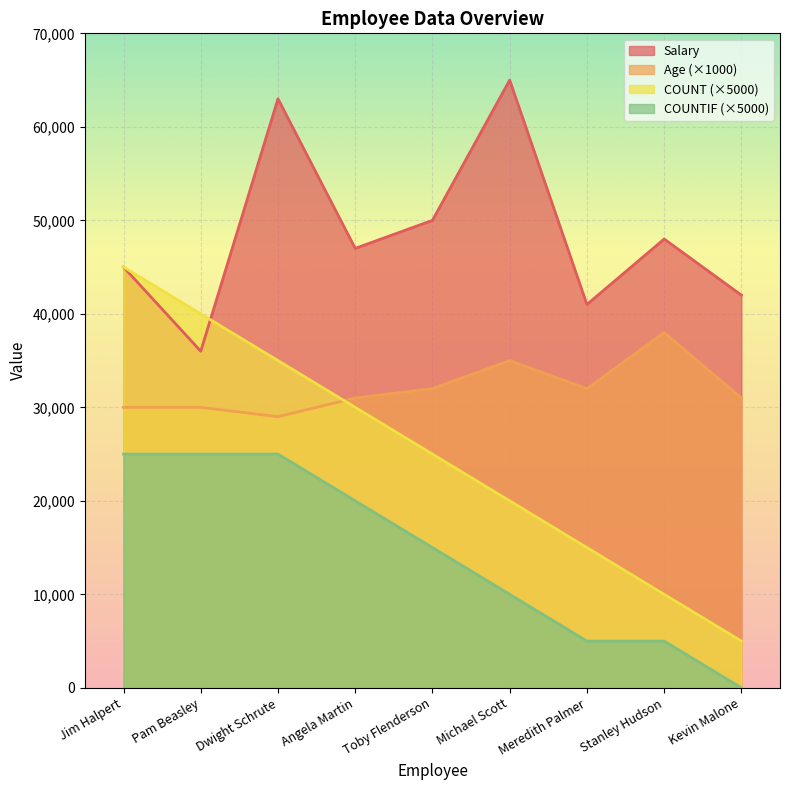

What is the average value of the Age series?

32000